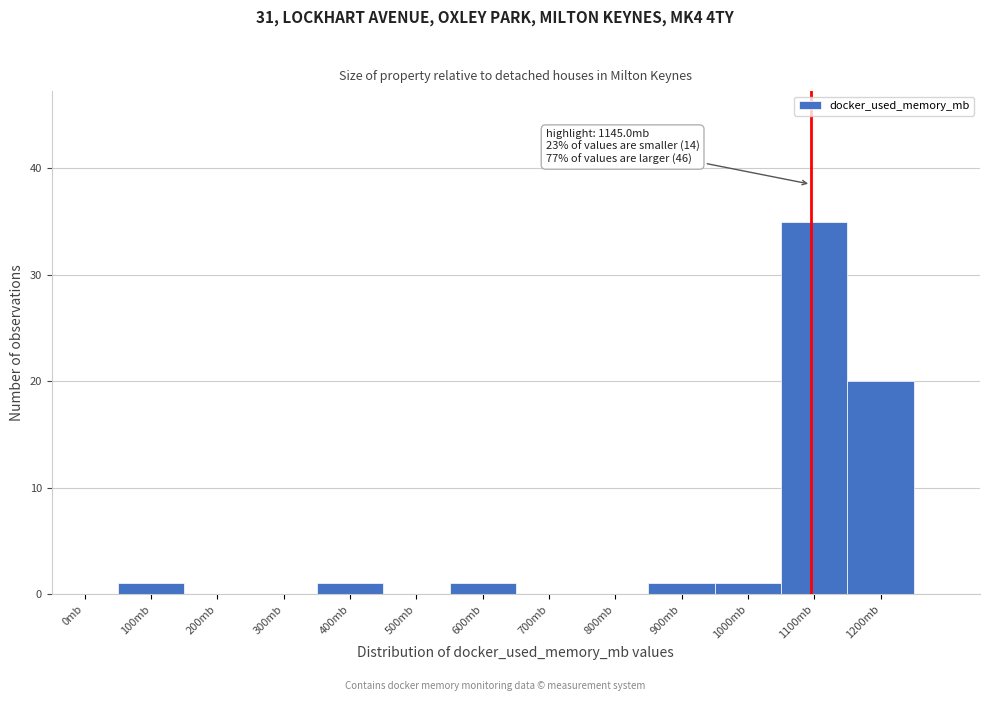

Reading left to right, transcribe all the data shown in this chart.

0mb=0	100mb=1	200mb=0	300mb=0	400mb=1	500mb=0	600mb=1	700mb=0	800mb=0	900mb=1	1000mb=1	1100mb=35	1200mb=20